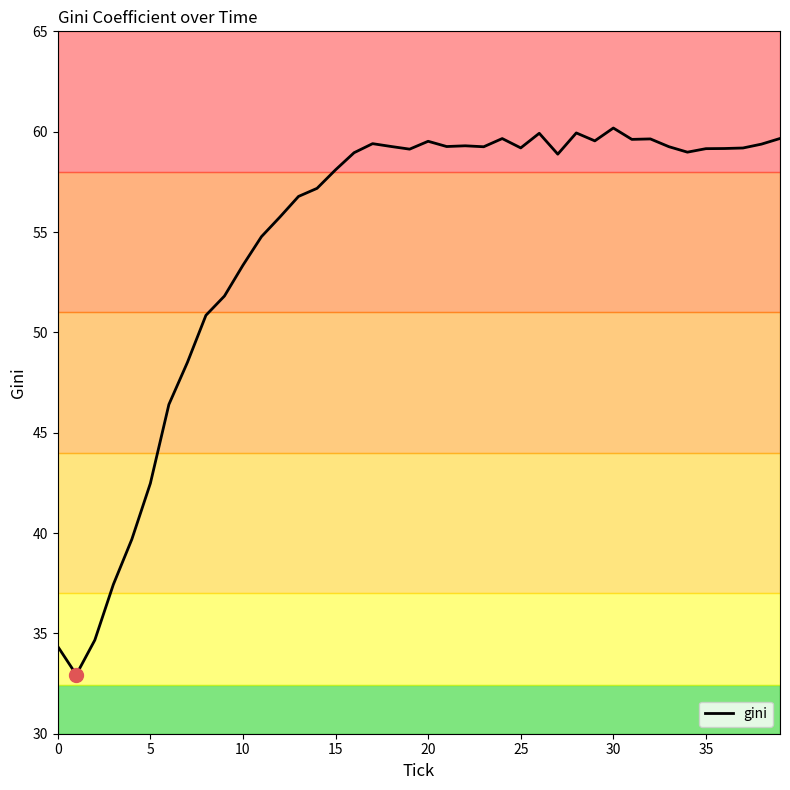

What is the difference between the maximum and minimum values?

27.2